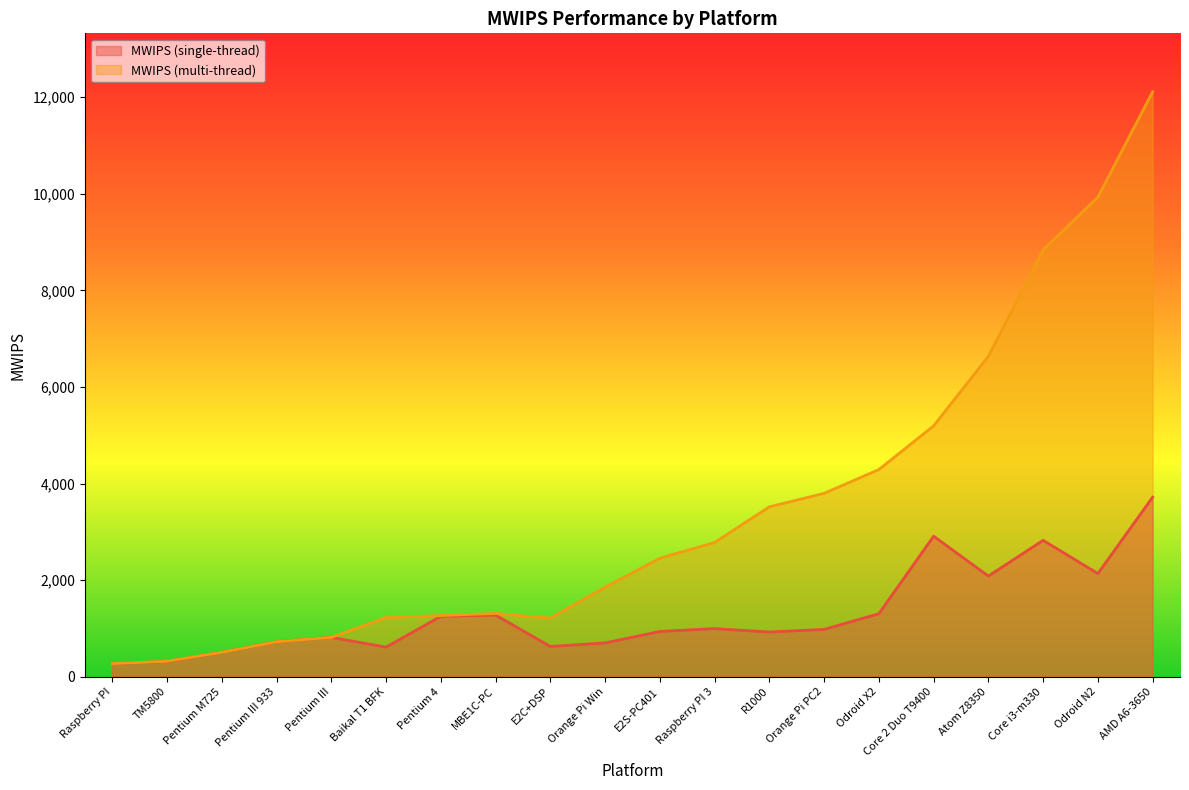

Reading left to right, list all the values displayed in this chart.

MWIPS (single-thread): 272.9	313.9	506.9	725.2	816.0	613.5	1252.0	1277.5	626.7	700.6	938.1	997.2	926.0	980.3	1305.2	2910.3	2085.2	2825.0	2137.0	3718.2
MWIPS (multi-thread): 272.9	321.0	506.9	725.2	816.0	1227.0	1267.0	1312.0	1215.0	1854.0	2455.0	2779.8	3518.8	3798.0	4291.0	5195.0	6636.0	8837.0	9931.0	12113.0